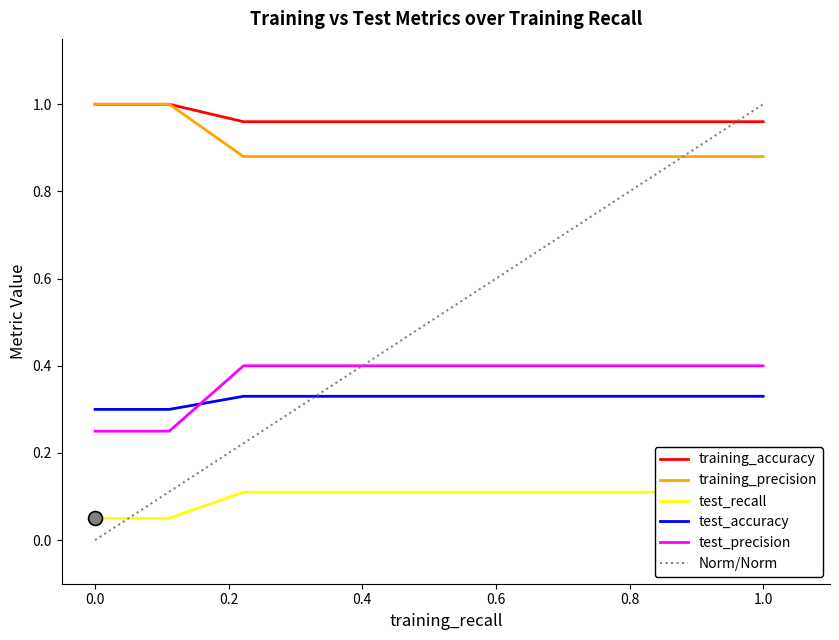

How many intersections are there between training_accuracy and Norm/Norm?

1